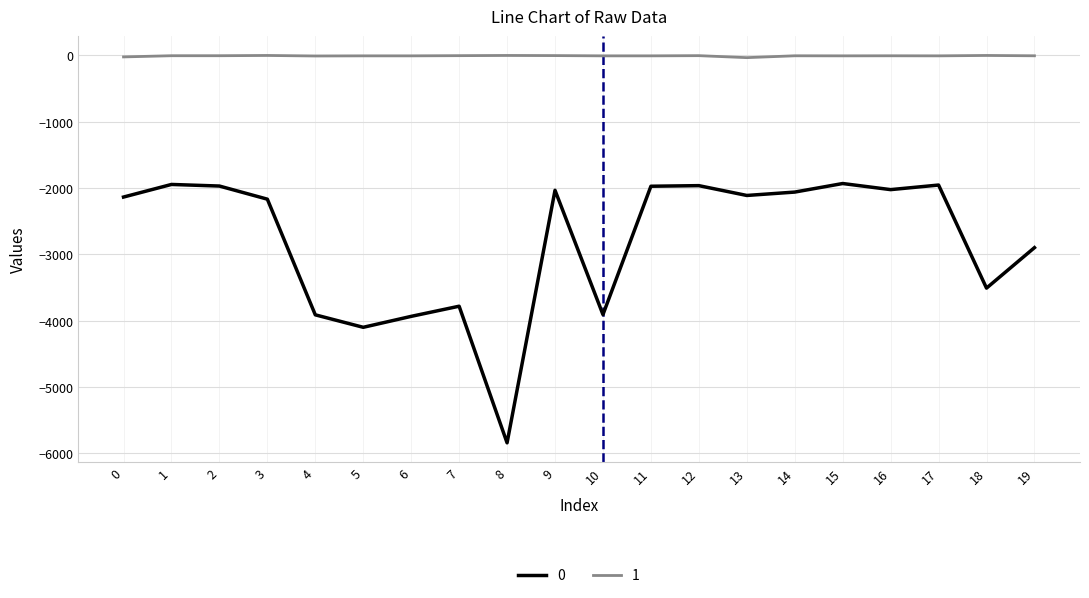

What is the difference between the maximum and minimum values in the 0 series?

3910